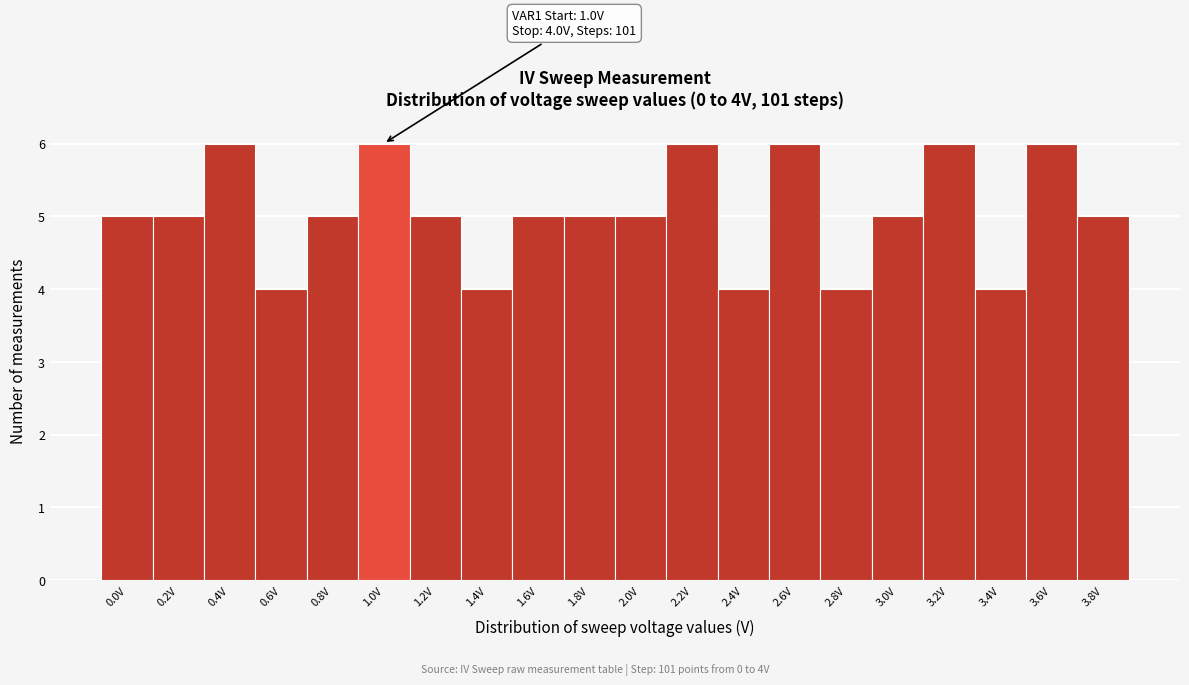

Reading left to right, transcribe all the data shown in this chart.

5	5	6	4	5	6	5	4	5	5	5	6	4	6	4	5	6	4	6	5